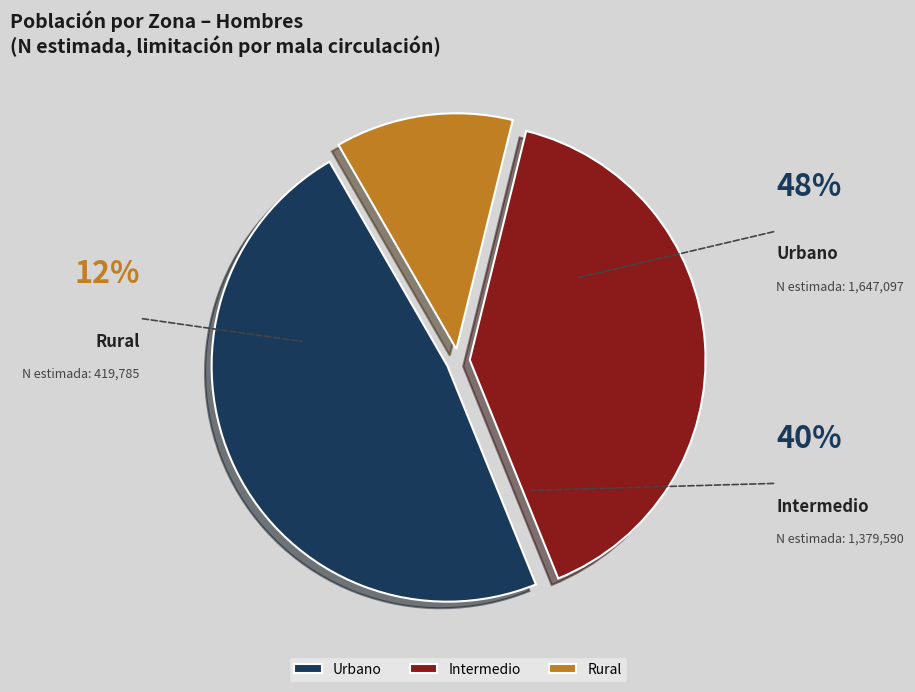

What is the largest slice in the pie chart?

Urbano